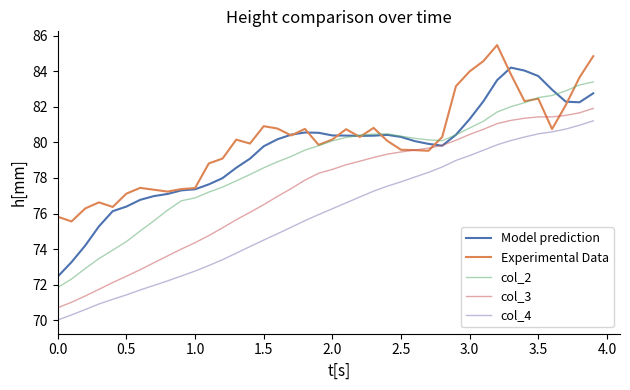

How many series are shown in this chart?

5